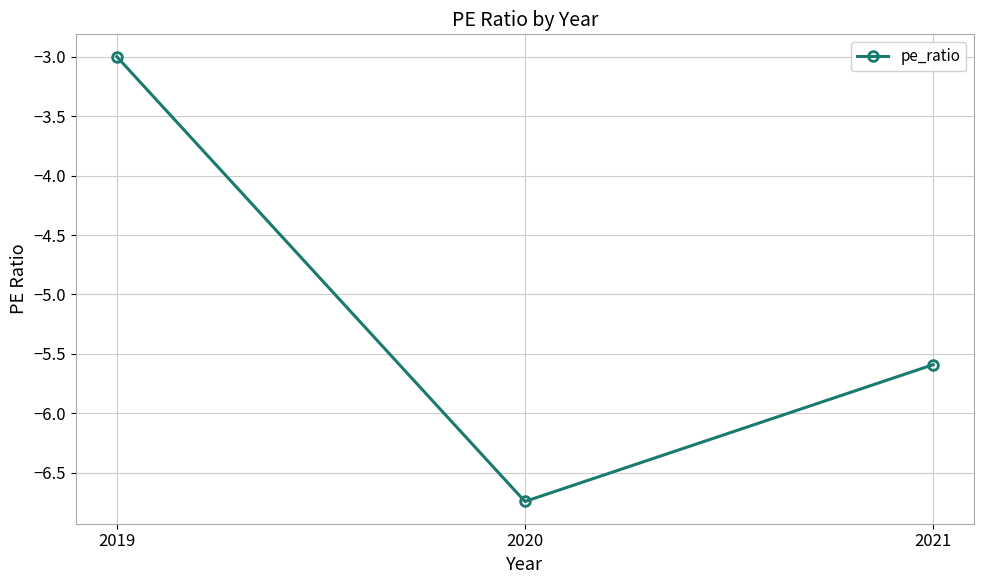

List the labels in order of value, largest first.

2019, 2021, 2020